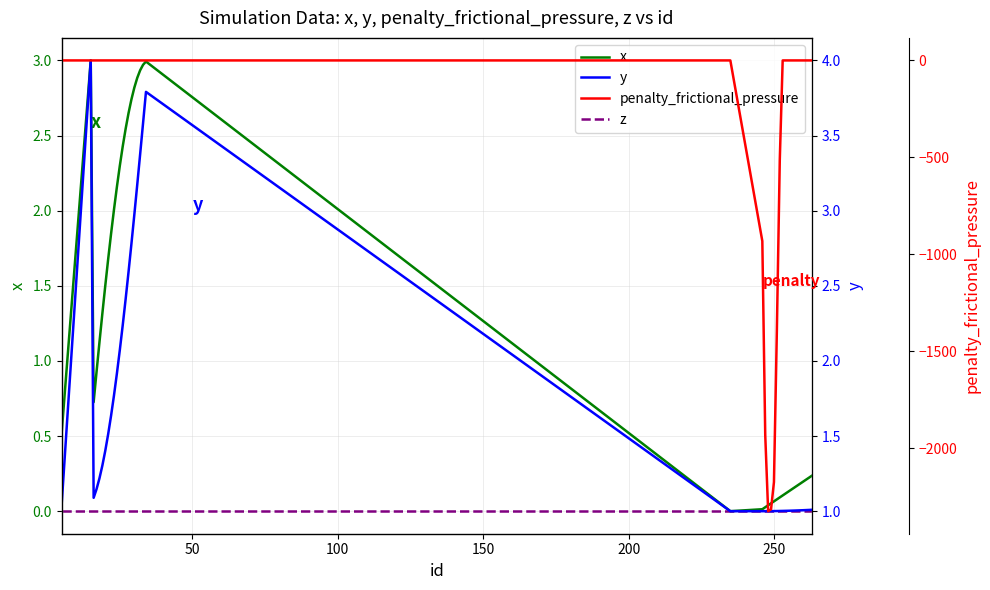

How many interior local peaks does the y series have?

2